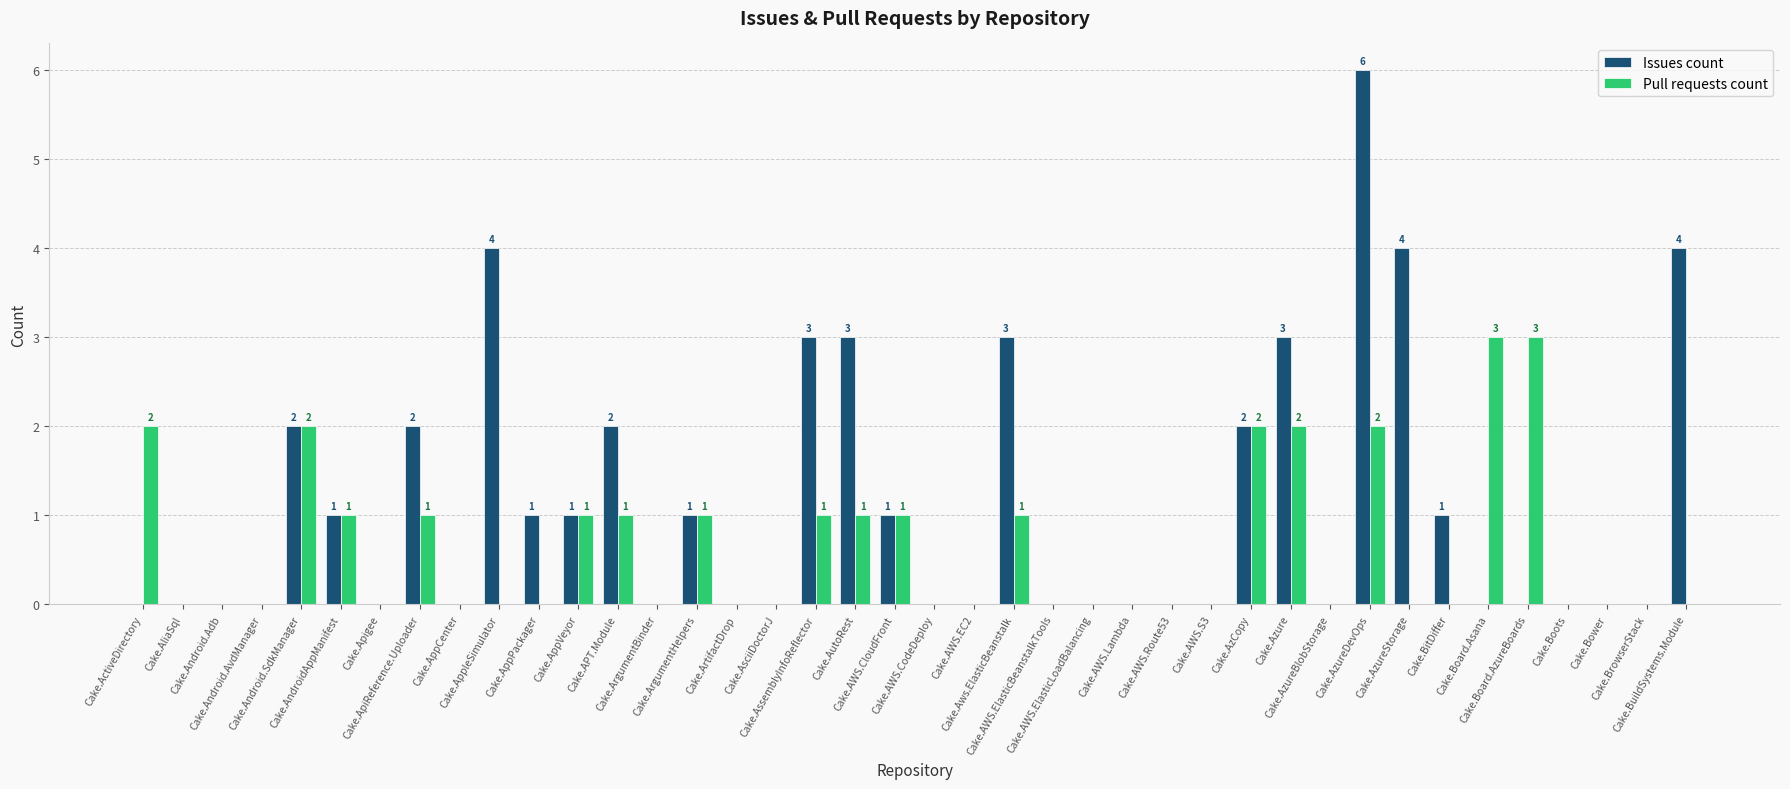

At which category is the sum across all series the highest?

Cake.AzureDevOps